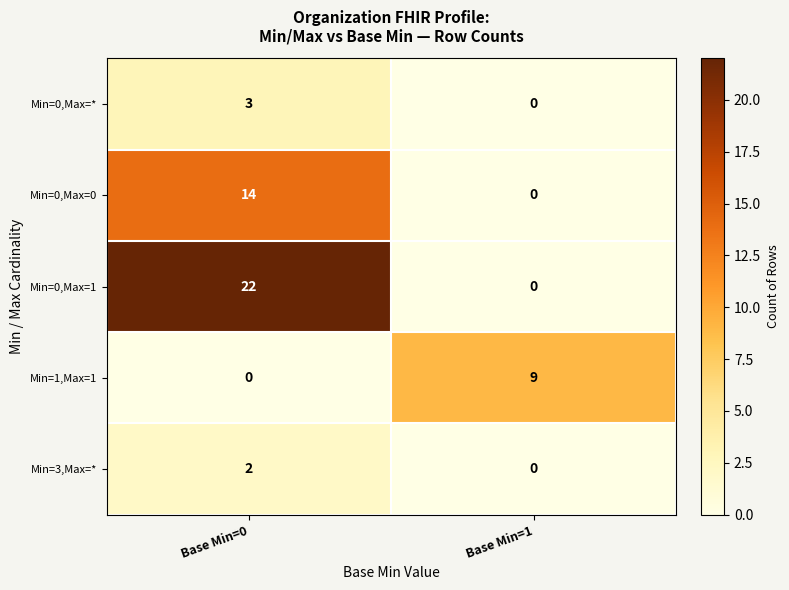

At which category is the sum across all series the highest?

Base Min=0